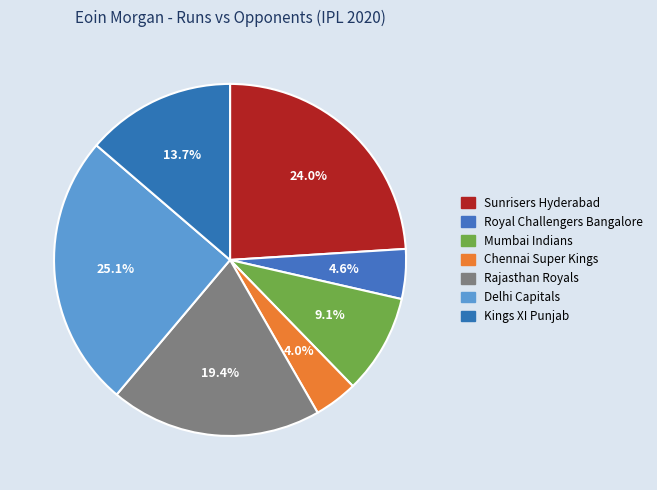

To the nearest percent, what is the average slice percentage?

14%